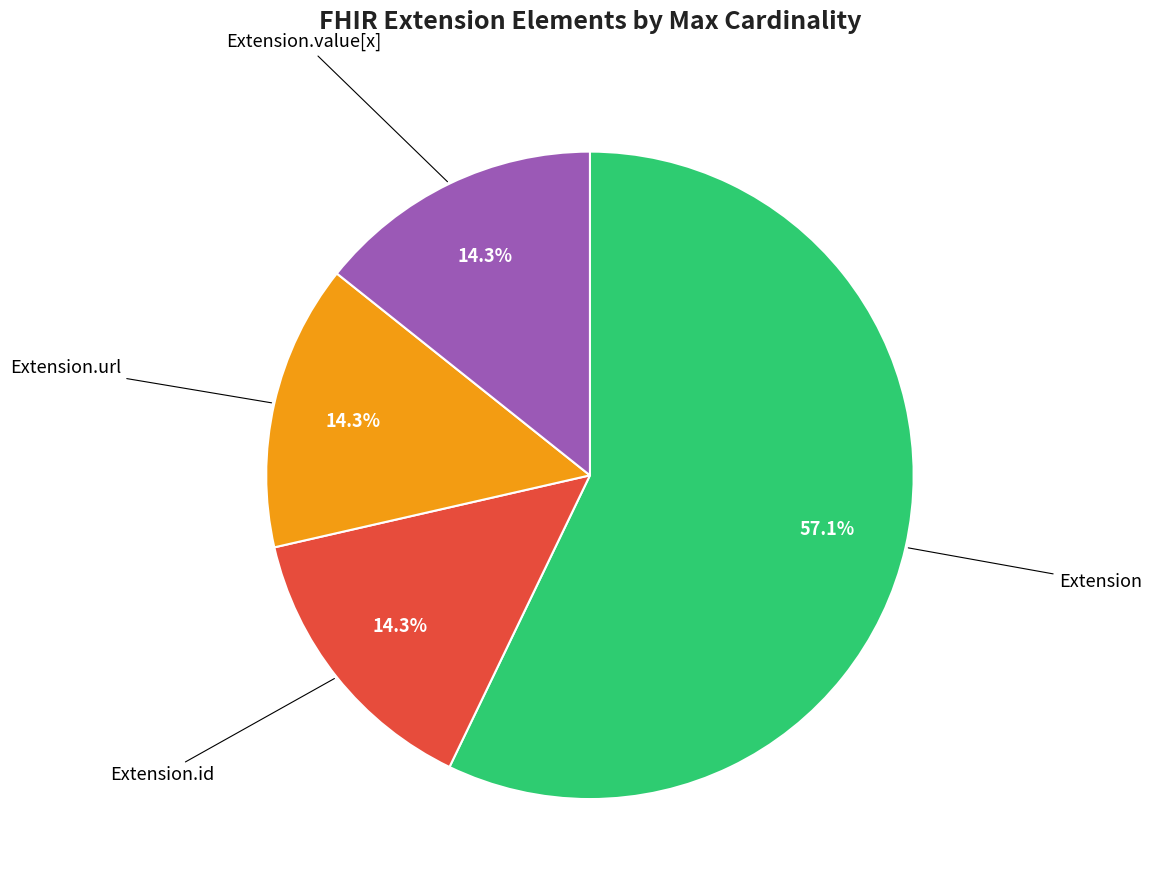

Count the number of slices in the pie.

4